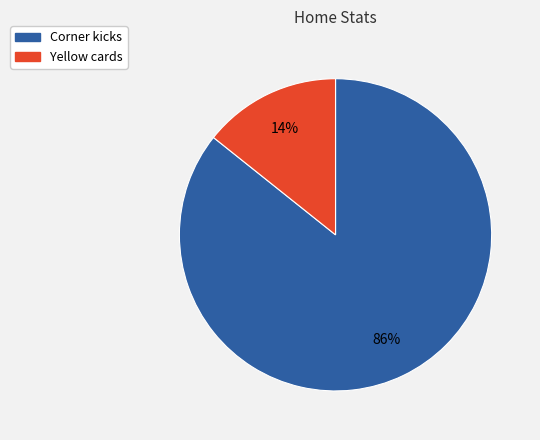

To the nearest percent, what is the combined percentage of Corner kicks and Yellow cards?

100%